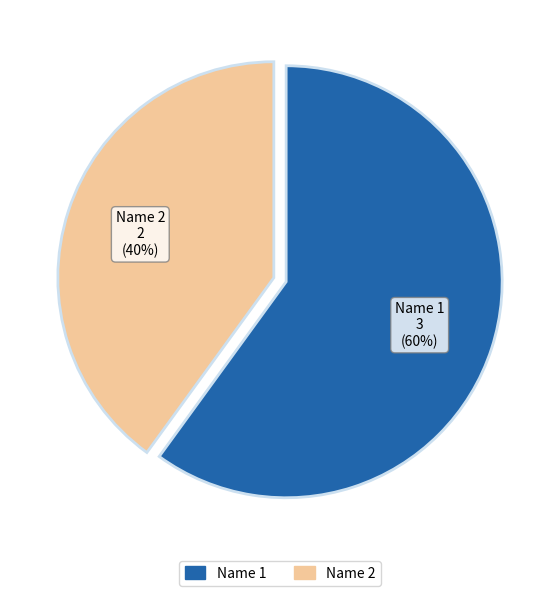

What percentage is the Name 2 slice, to the nearest percent?

40%